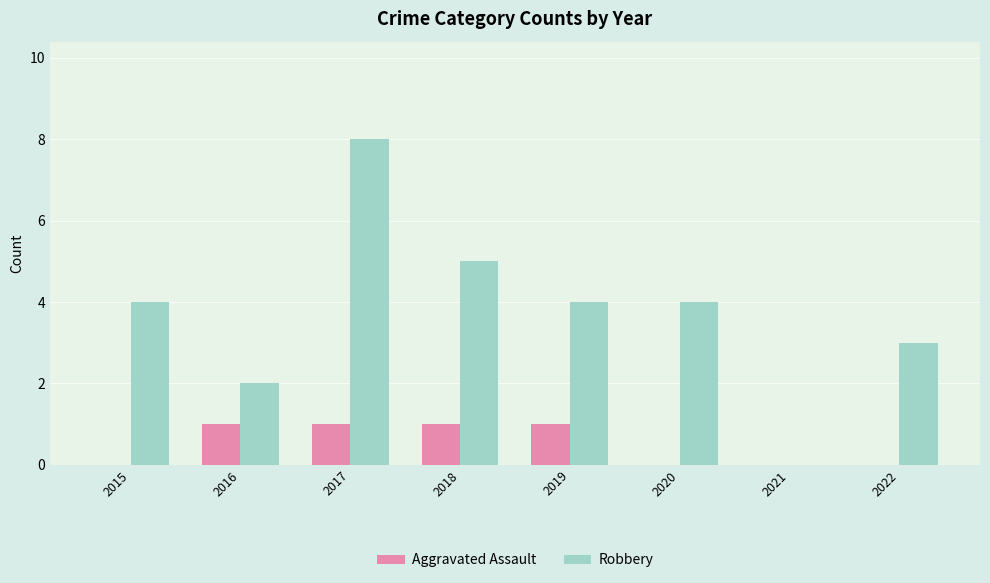

Between 2018 and 2021, which series saw the biggest shift?

Robbery